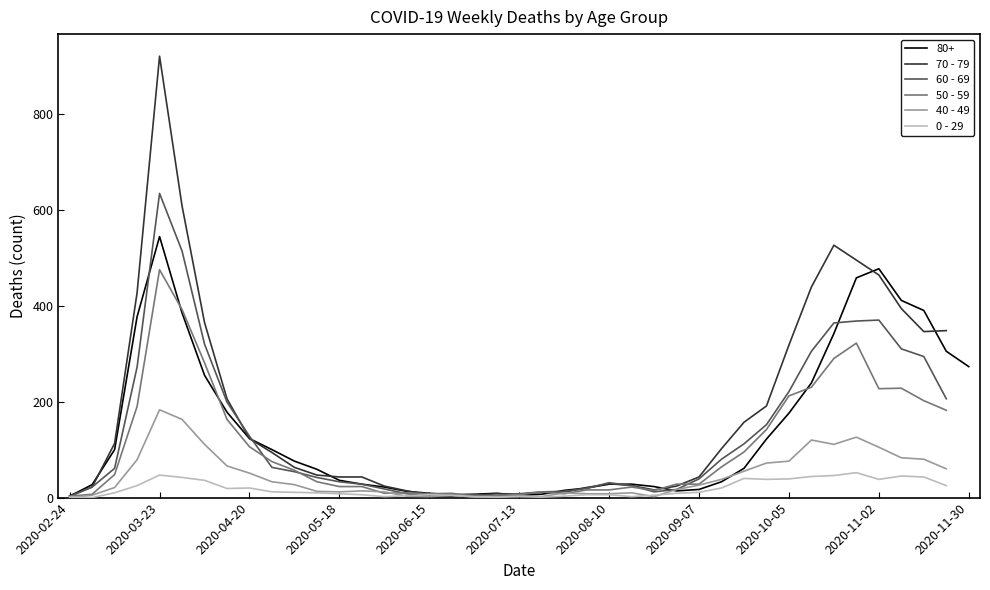

Where is the first local minimum for 60 - 69?

19